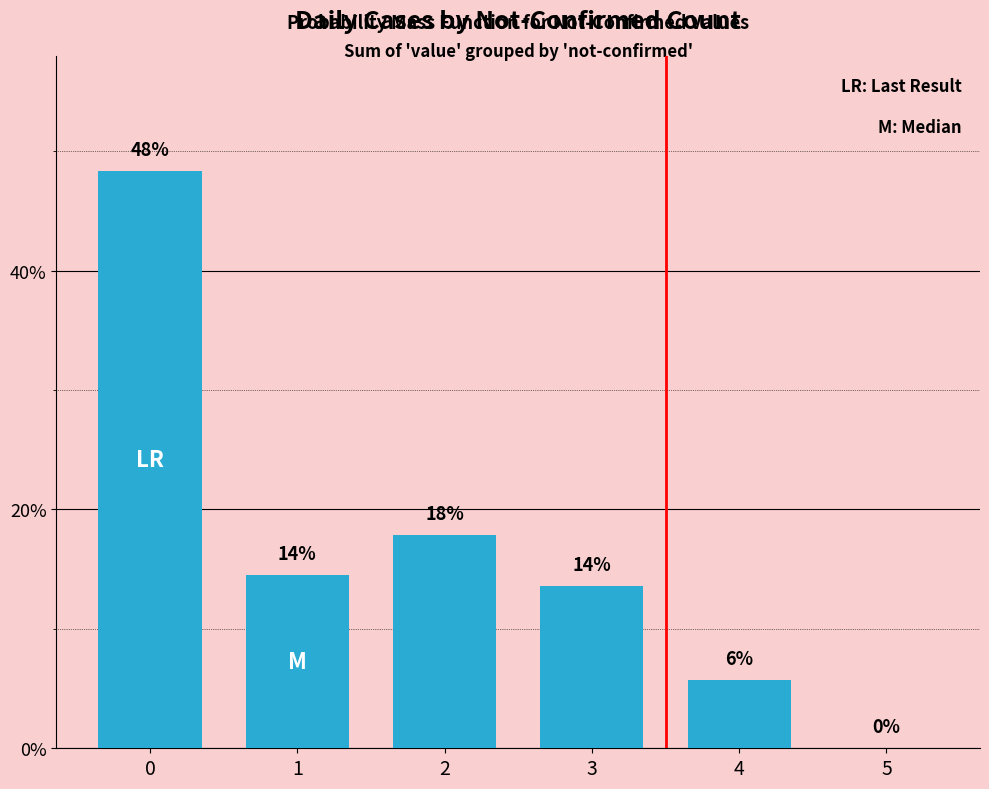

What is the approximate value at 2?

17.8